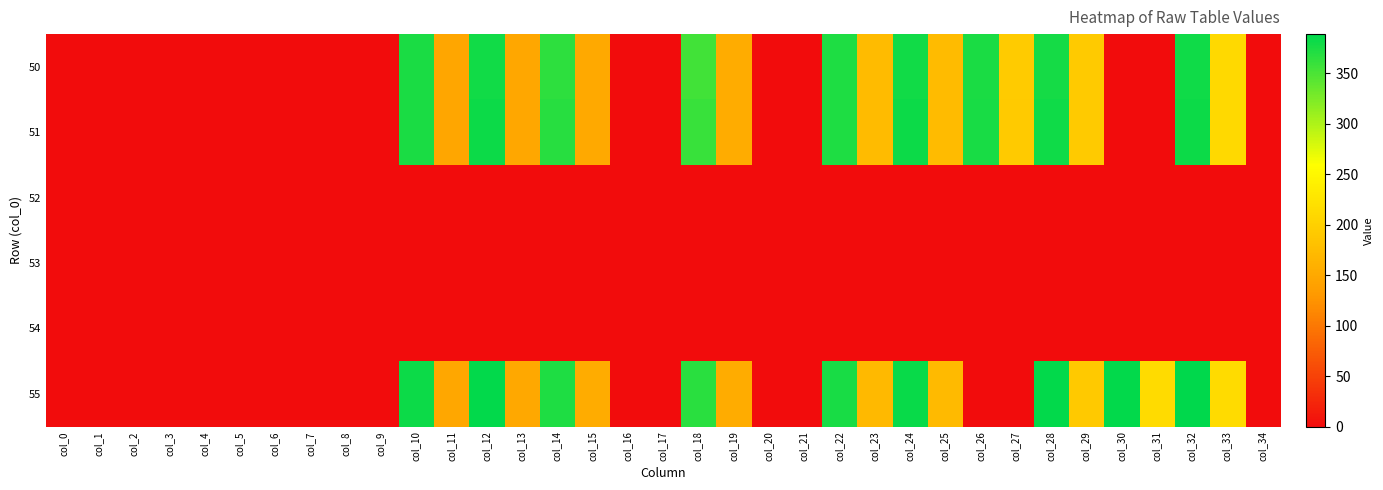

What is the spread (max minus min) of values at col_15?

153.8